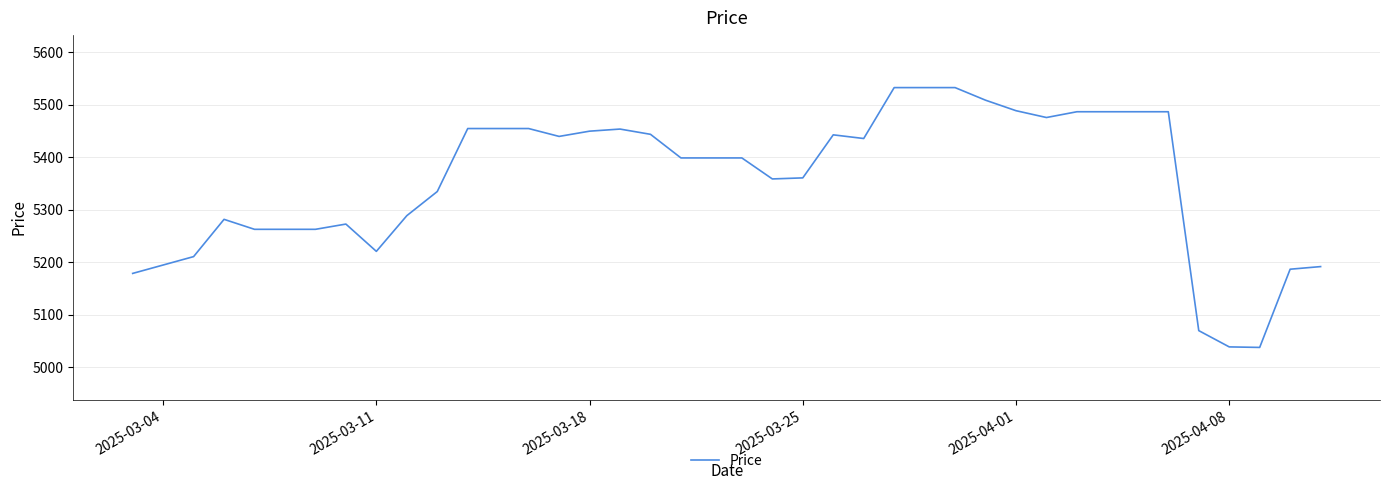

What is the maximum value shown in the chart?

5533